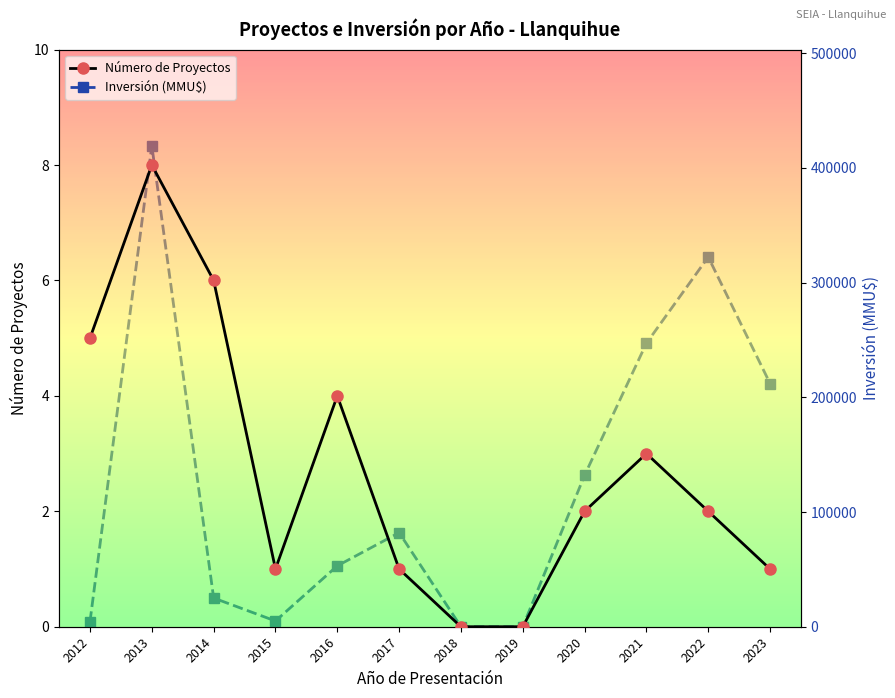

How many categories are shown in the chart?

12